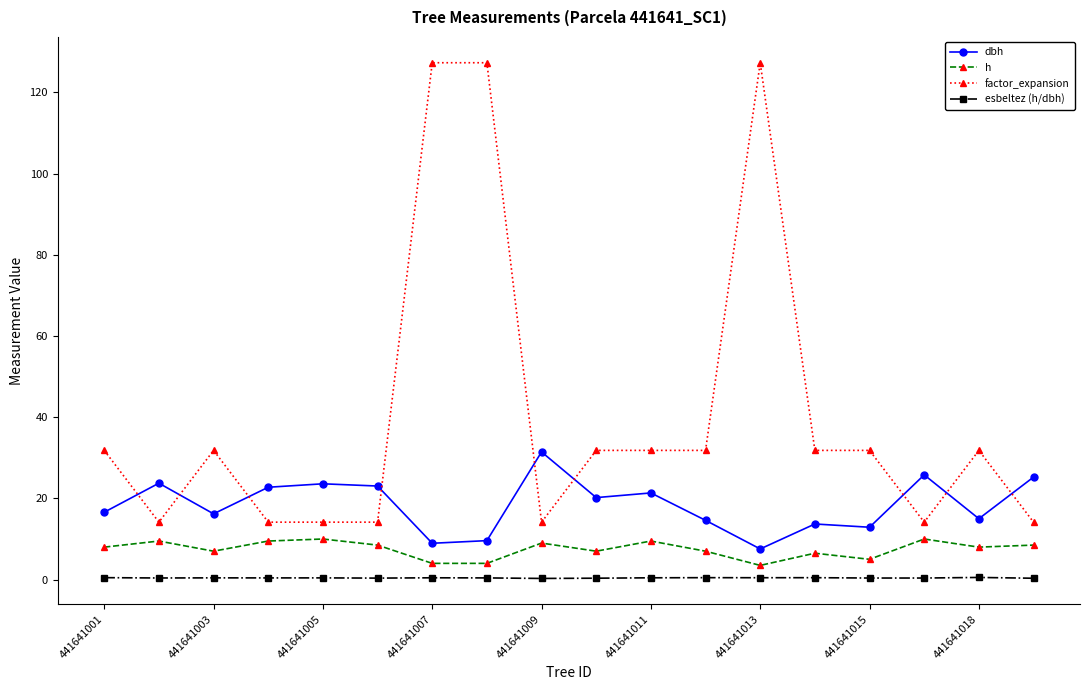

What is the average value of the factor_expansion series?

40.9